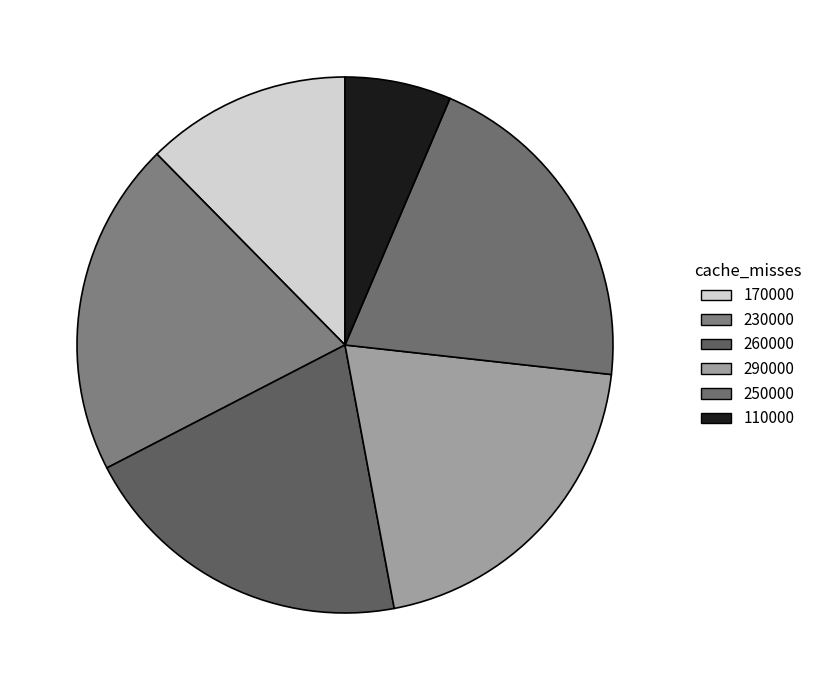

How many segments does this pie chart have?

6